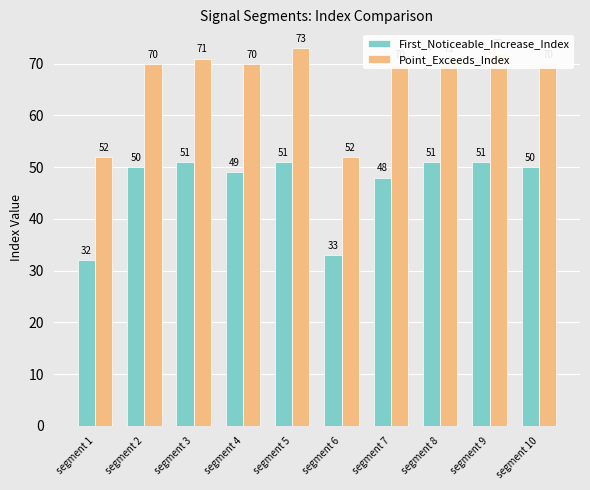

The value of First_Noticeable_Increase_Index at segment 10 is 23. True or false?

False